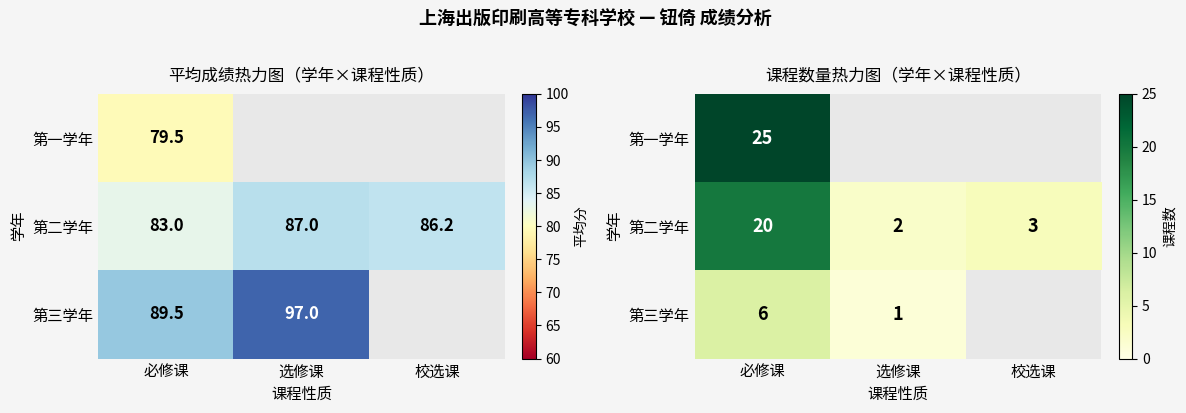

What is the maximum value shown in the chart?

25